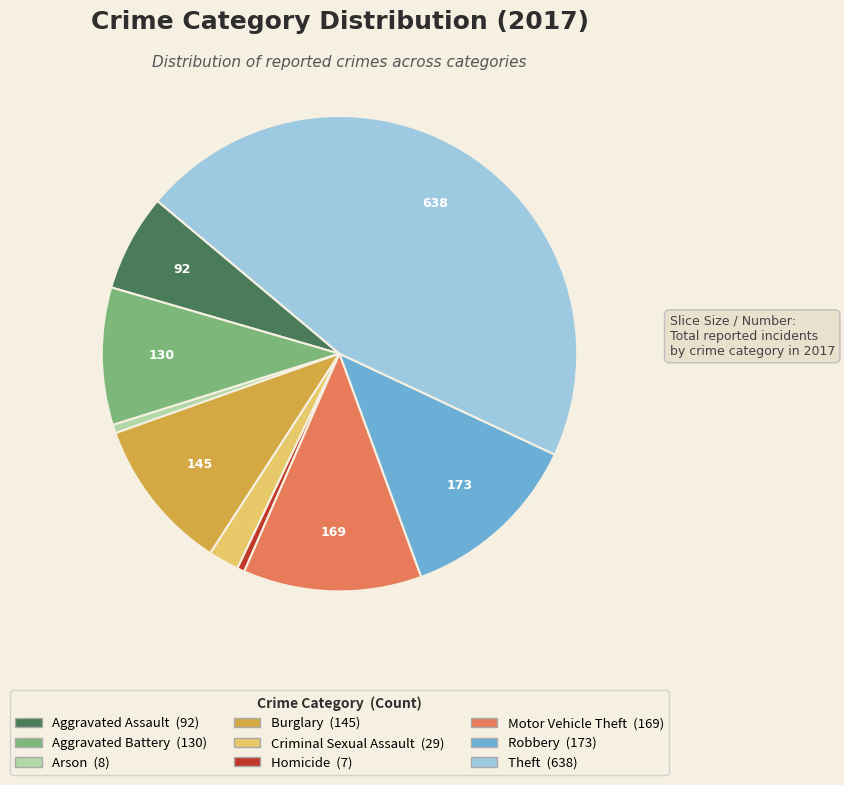

Which has a higher value, Burglary or Robbery?

Robbery